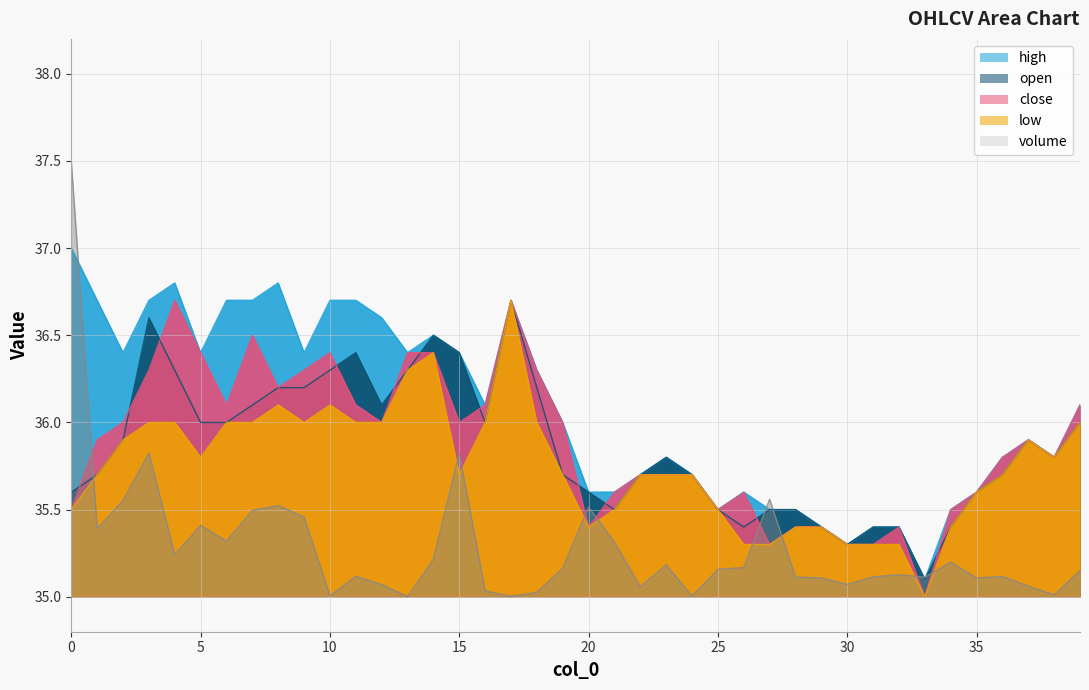

At how many categories does at least one series exceed 36?

20